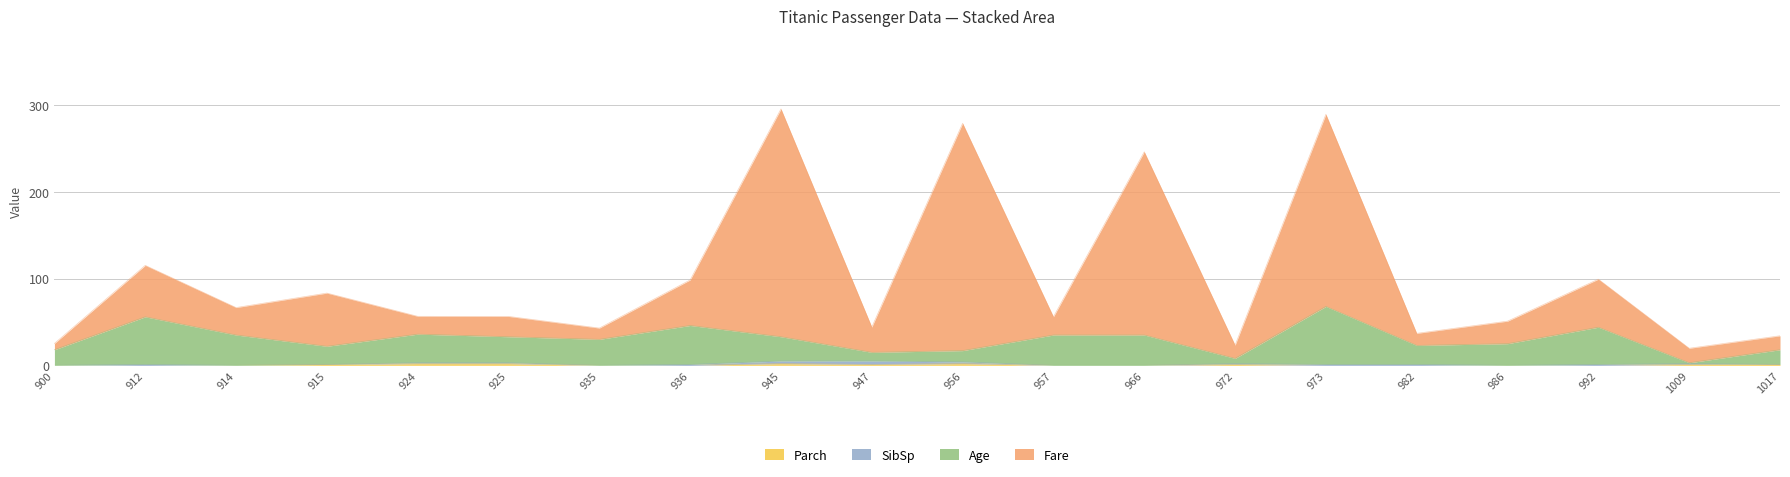

Which series changed the most between 936 and 945?

Fare